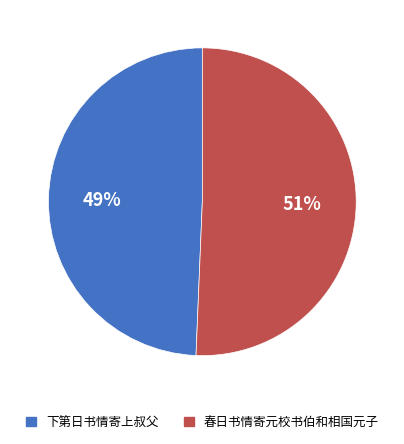

To the nearest percent, what is the combined percentage of 春日书情寄元校书伯和相国元子 and 下第日书情寄上叔父?

100%